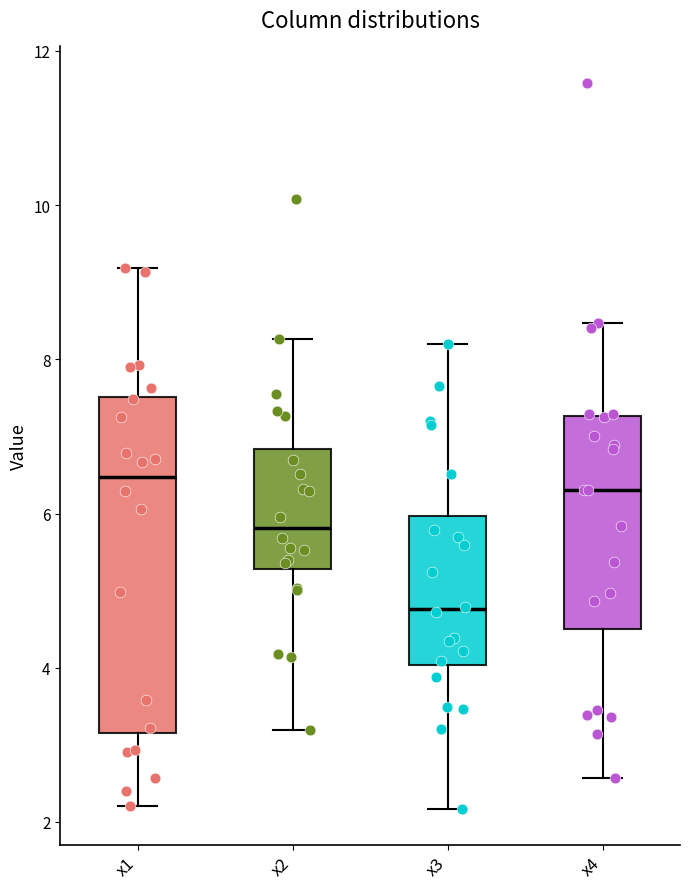

Reading left to right, read every box against the y-axis: the position of its median line, the range the box covers, and the ends of its whiskers. The values are not printed on the chart, so give them approximately, as read against the axis.

x1: median 6.4, box 3.2 to 7.6, whiskers 2.2 to 9.2
x2: median 5.8, box 5.2 to 6.8, whiskers 3.2 to 8.2
x3: median 4.8, box 4.0 to 6.0, whiskers 2.2 to 8.2
x4: median 6.4, box 4.6 to 7.2, whiskers 2.6 to 8.4